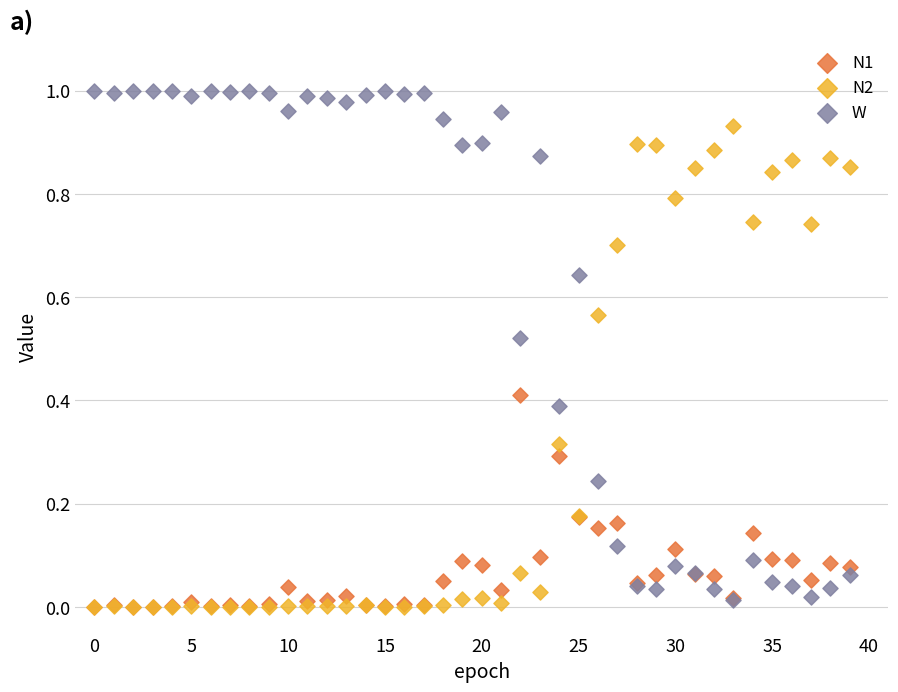

Which series reaches the maximum Y coordinate?

W